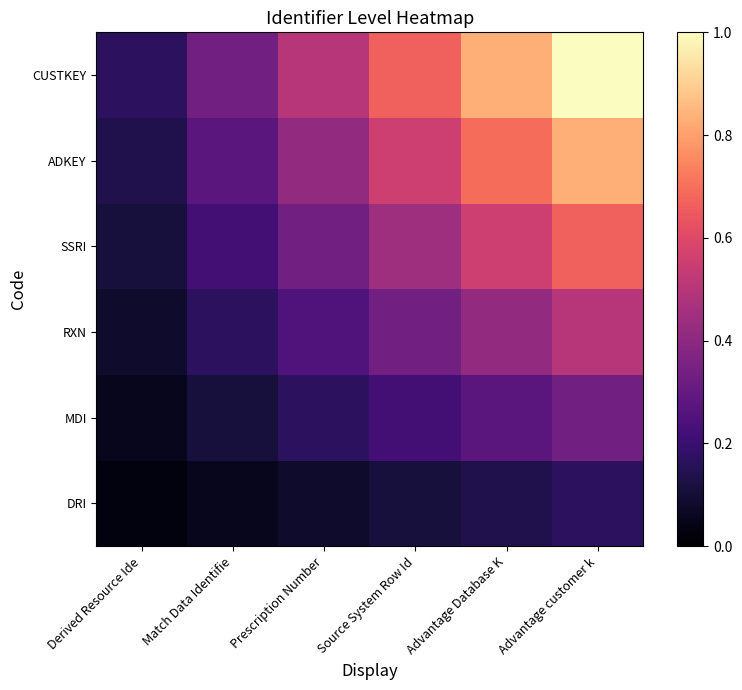

Which label corresponds to the largest value in the chart?

Advantage customer k